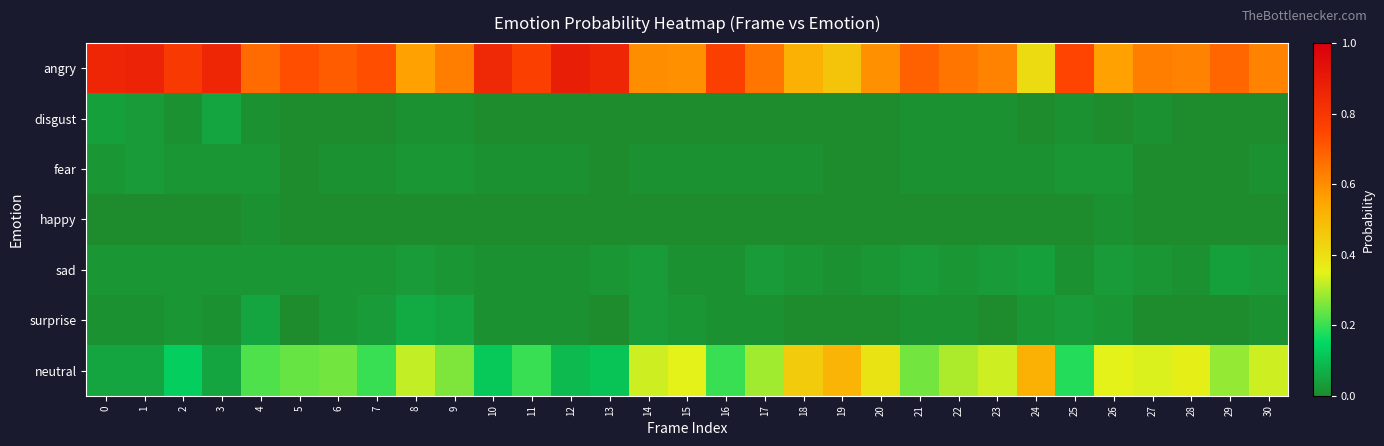

Reading right to left, what are all the values shown in this chart?

angry: 30=0.6	29=0.7	28=0.6	27=0.6	26=0.6	25=0.8	24=0.4	23=0.6	22=0.7	21=0.7	20=0.6	19=0.5	18=0.5	17=0.7	16=0.8	15=0.6	14=0.6	13=0.9	12=0.9	11=0.8	10=0.8	9=0.6	8=0.6	7=0.7	6=0.7	5=0.7	4=0.7	3=0.9	2=0.8	1=0.9	0=0.9
disgust: 30=0.0	29=0.0	28=0.0	27=0.0	26=0.0	25=0.0	24=0.0	23=0.0	22=0.0	21=0.0	20=0.0	19=0.0	18=0.0	17=0.0	16=0.0	15=0.0	14=0.0	13=0.0	12=0.0	11=0.0	10=0.0	9=0.0	8=0.0	7=0.0	6=0.0	5=0.0	4=0.0	3=0.1	2=0.0	1=0.0	0=0.0
fear: 30=0.0	29=0.0	28=0.0	27=0.0	26=0.0	25=0.0	24=0.0	23=0.0	22=0.0	21=0.0	20=0.0	19=0.0	18=0.0	17=0.0	16=0.0	15=0.0	14=0.0	13=0.0	12=0.0	11=0.0	10=0.0	9=0.0	8=0.0	7=0.0	6=0.0	5=0.0	4=0.0	3=0.0	2=0.0	1=0.0	0=0.0
happy: 30=0.0	29=0.0	28=0.0	27=0.0	26=0.0	25=0.0	24=0.0	23=0.0	22=0.0	21=0.0	20=0.0	19=0.0	18=0.0	17=0.0	16=0.0	15=0.0	14=0.0	13=0.0	12=0.0	11=0.0	10=0.0	9=0.0	8=0.0	7=0.0	6=0.0	5=0.0	4=0.0	3=0.0	2=0.0	1=0.0	0=0.0
sad: 30=0.0	29=0.0	28=0.0	27=0.0	26=0.0	25=0.0	24=0.0	23=0.0	22=0.0	21=0.0	20=0.0	19=0.0	18=0.0	17=0.0	16=0.0	15=0.0	14=0.0	13=0.0	12=0.0	11=0.0	10=0.0	9=0.0	8=0.0	7=0.0	6=0.0	5=0.0	4=0.0	3=0.0	2=0.0	1=0.0	0=0.0
surprise: 30=0.0	29=0.0	28=0.0	27=0.0	26=0.0	25=0.0	24=0.0	23=0.0	22=0.0	21=0.0	20=0.0	19=0.0	18=0.0	17=0.0	16=0.0	15=0.0	14=0.0	13=0.0	12=0.0	11=0.0	10=0.0	9=0.1	8=0.1	7=0.0	6=0.0	5=0.0	4=0.1	3=0.0	2=0.0	1=0.0	0=0.0
neutral: 30=0.3	29=0.3	28=0.4	27=0.3	26=0.3	25=0.2	24=0.5	23=0.3	22=0.3	21=0.2	20=0.4	19=0.5	18=0.5	17=0.3	16=0.2	15=0.3	14=0.3	13=0.1	12=0.1	11=0.2	10=0.1	9=0.3	8=0.3	7=0.2	6=0.2	5=0.2	4=0.2	3=0.1	2=0.1	1=0.1	0=0.1